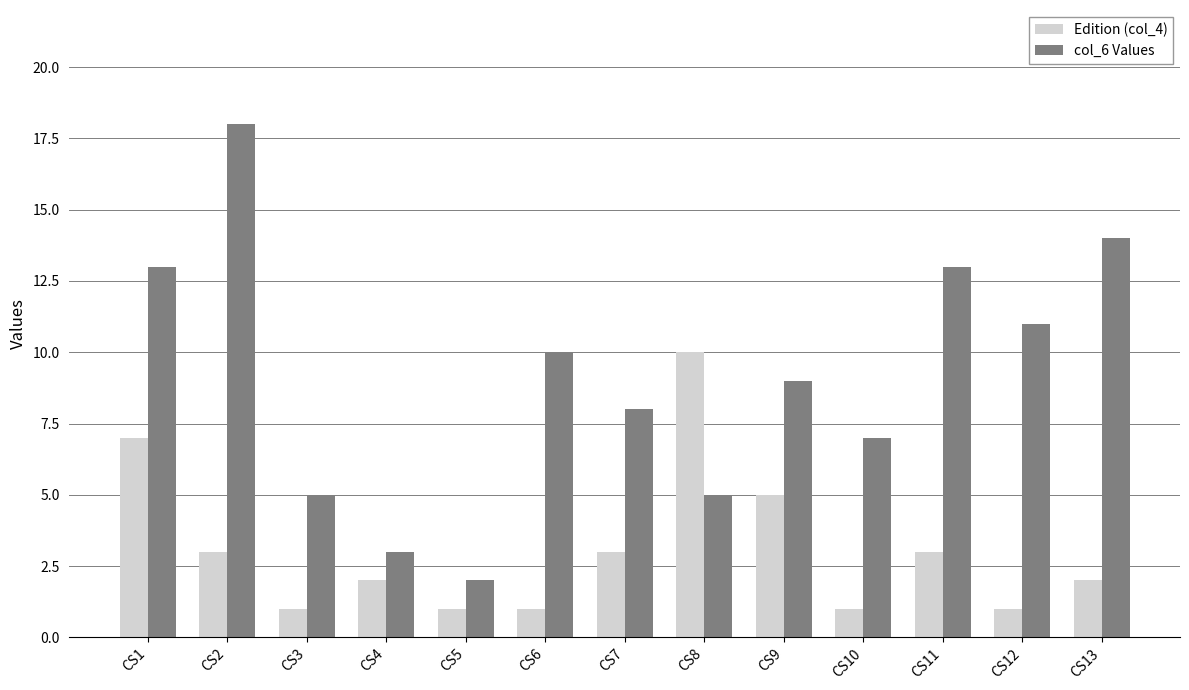

What is the difference between the highest and lowest values at CS9?

4